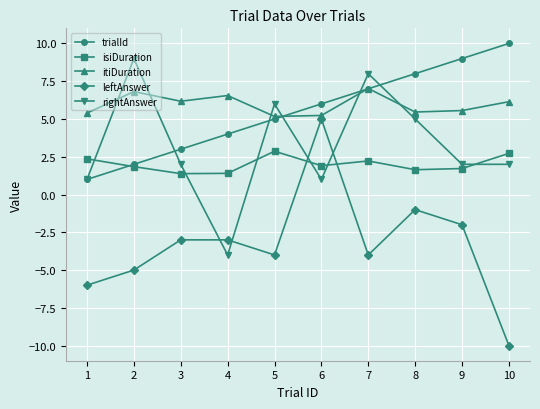

The value of itiDuration at 2 is 9.0. True or false?

False